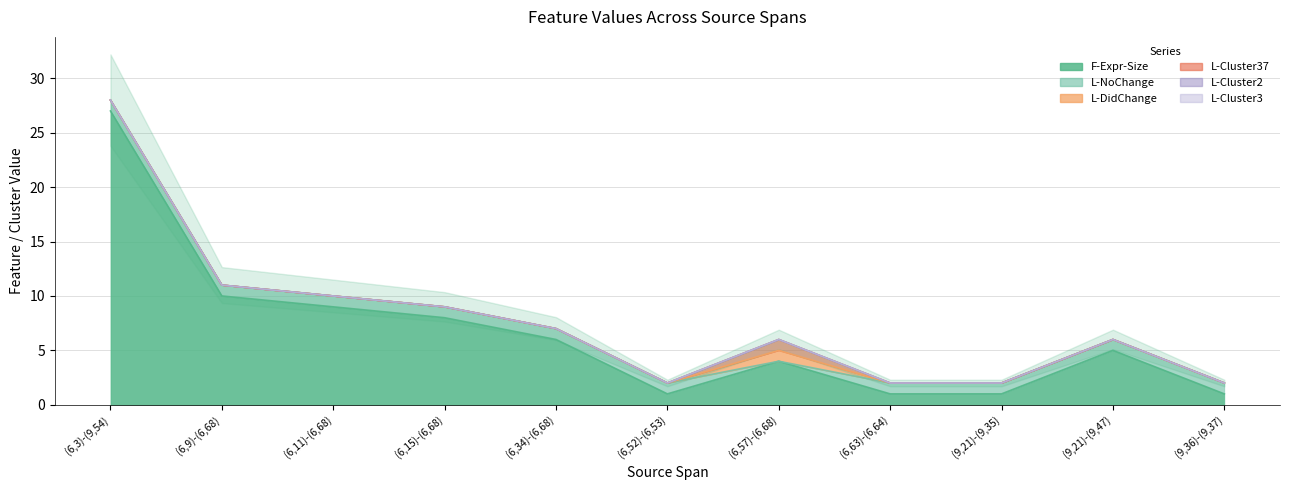

The value of L-NoChange at (6,9)-(6,68) is 1. True or false?

True